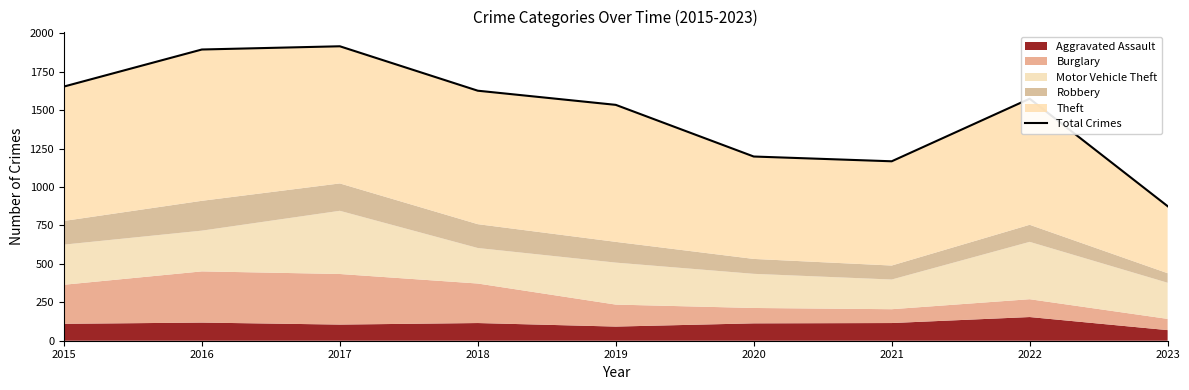

How many lines are shown in the chart?

1